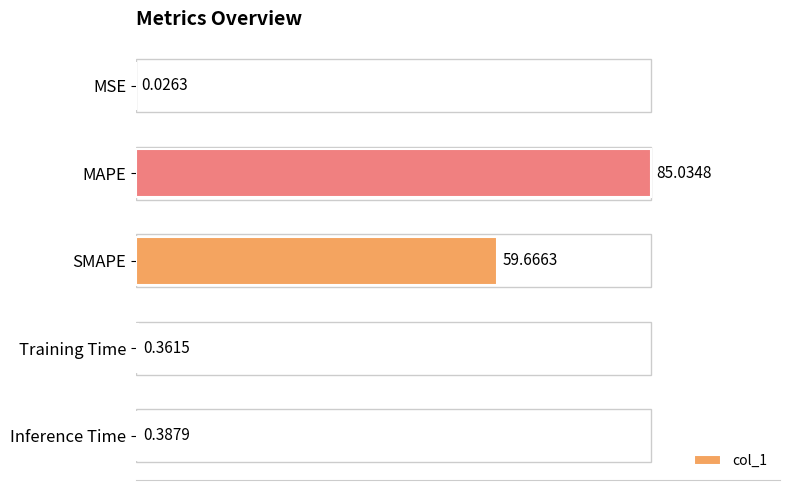

Between MSE and MAPE, which is larger?

MAPE